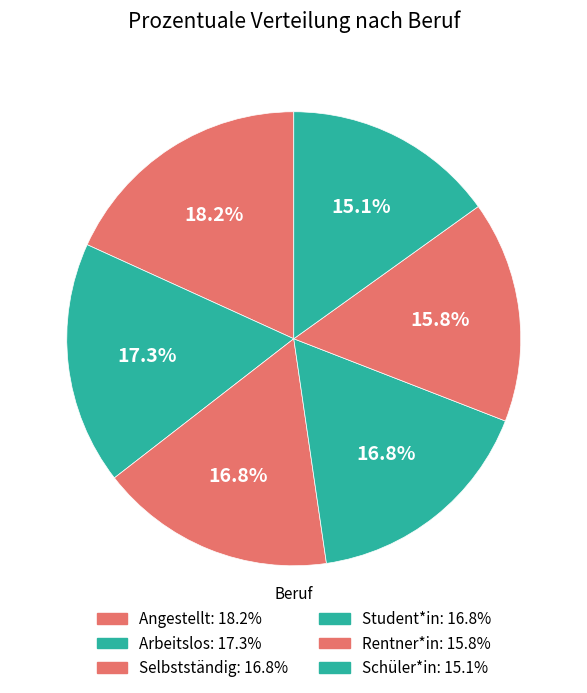

Rank the categories by value from highest to lowest.

Angestellt, Arbeitslos, Selbstständig, Student*in, Rentner*in, Schüler*in